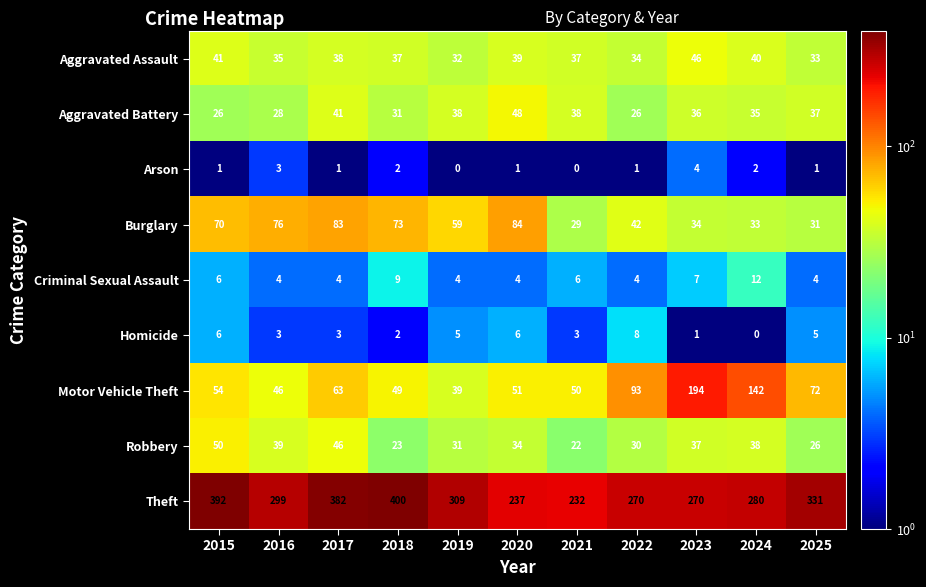

The value of Aggravated Assault at 2024 is 40. True or false?

True